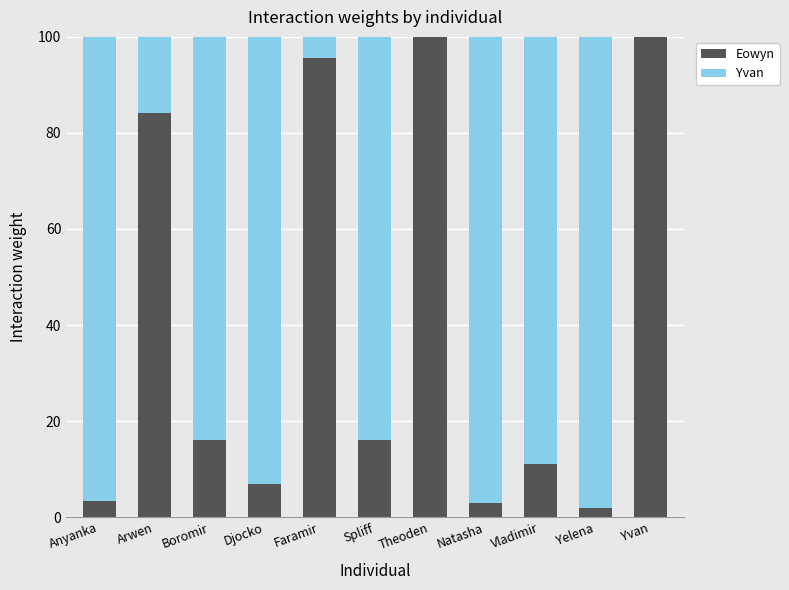

Is it true that Eowyn equals 100.0 at Theoden?

True